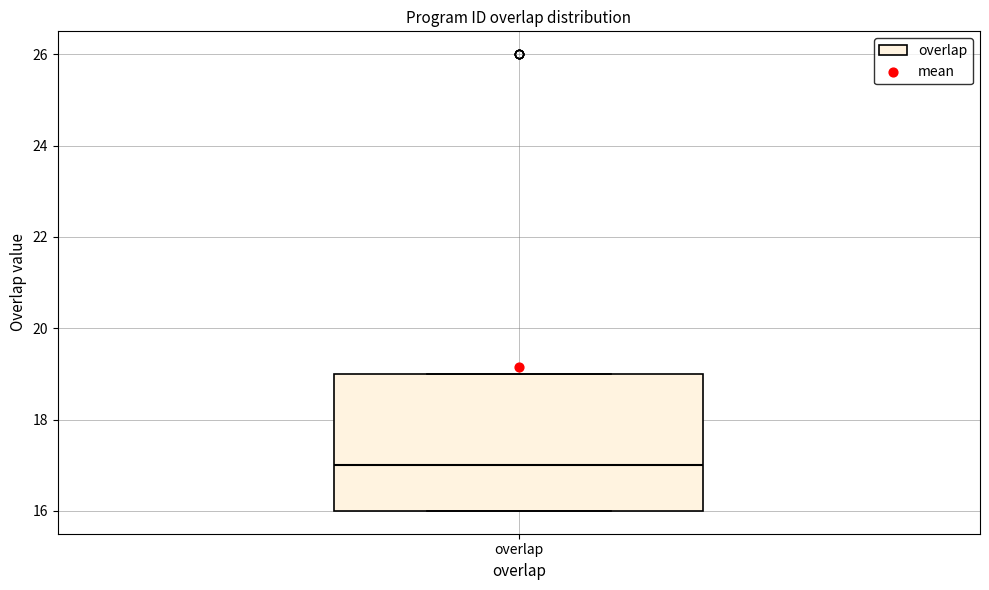

Transcribe this box plot: give where the median line is, the range the box spans, and where the two whiskers end, as read against the y-axis. The values are not printed on the chart, so give them approximately, as read against the axis.

median 17, box 16 to 19, whiskers 16 to 19